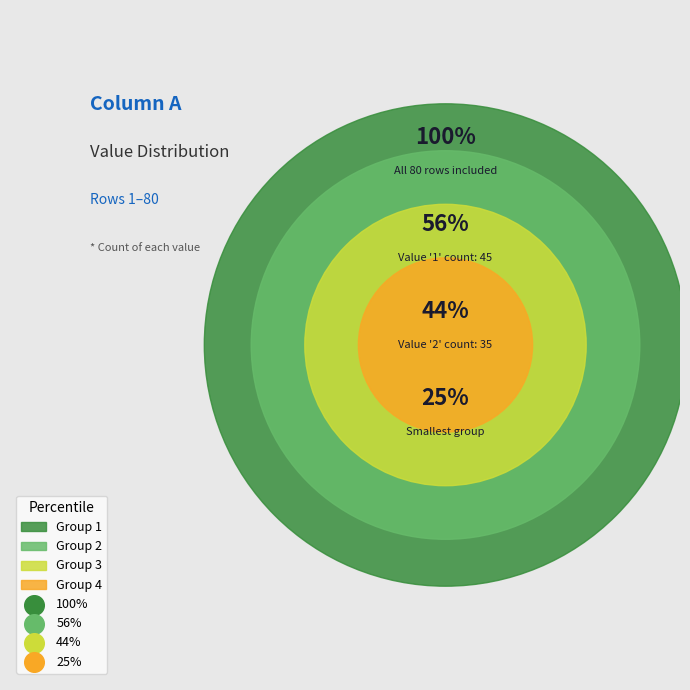

What is the majority slice?

1